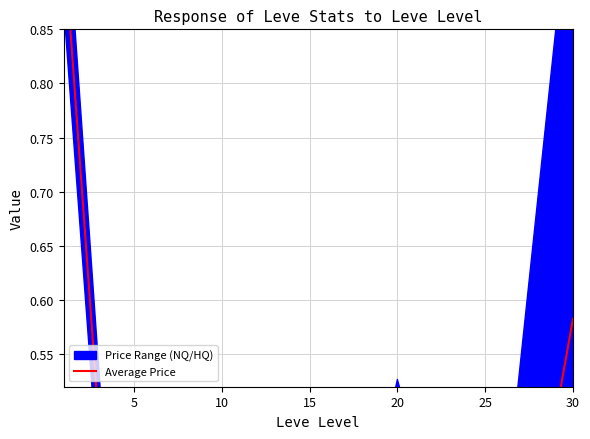

What is the difference between the second highest and second lowest values?

0.5